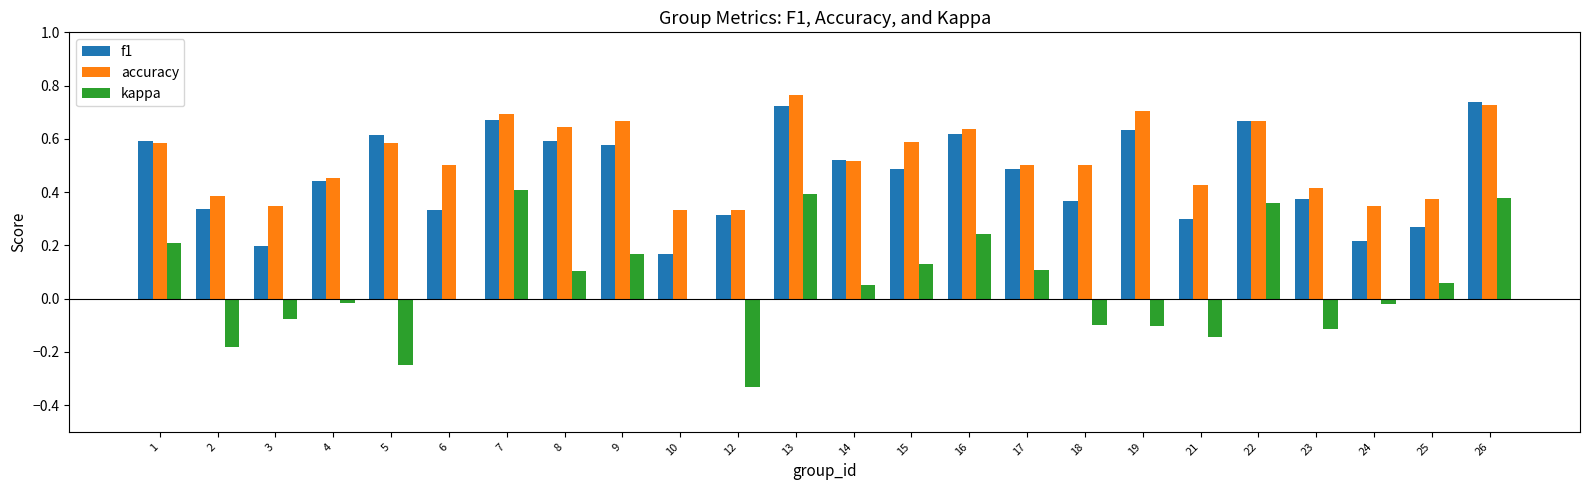

Is the value of f1 at 6 greater than the value of accuracy at 18?

No